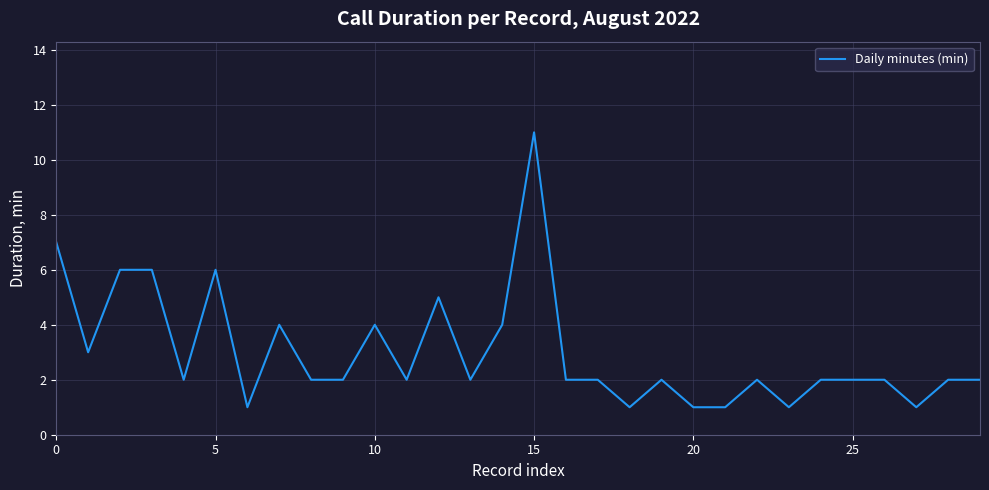

Does the chart display data point markers on the line(s)?

No